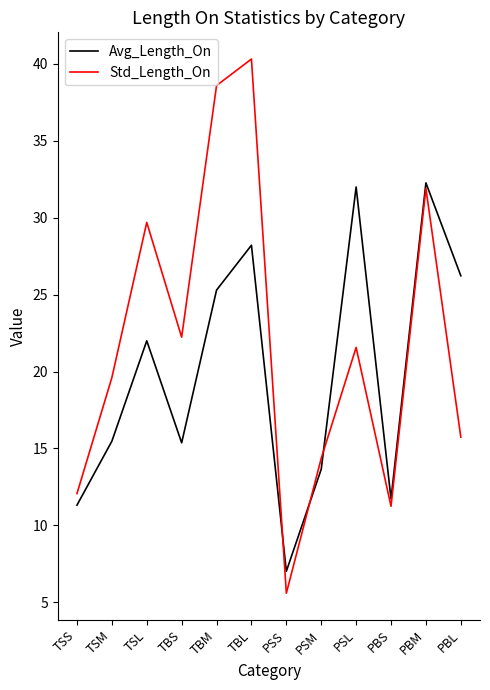

At which category is the sum across all series the highest?

TBL